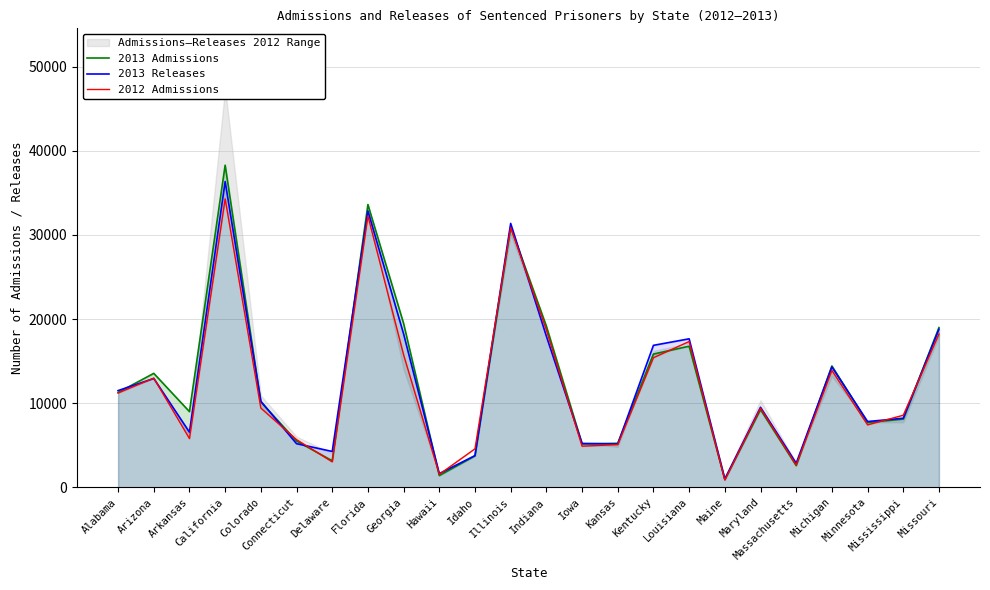

Reading left to right, what are all the values shown in this chart?

2013 Admissions: Alabama=11265	Arizona=13538	Arkansas=8987	California=38295	Colorado=10137	Connecticut=5492	Delaware=3142	Florida=33613	Georgia=19478	Hawaii=1380	Idaho=3719	Illinois=30959	Indiana=19161	Iowa=5159	Kansas=5220	Kentucky=15834	Louisiana=16770	Maine=929	Maryland=9223	Massachusetts=2567	Michigan=14417	Minnesota=7687	Mississippi=8105	Missouri=18983
2013 Releases: Alabama=11488	Arizona=12931	Arkansas=6541	California=36353	Colorado=10220	Connecticut=5177	Delaware=4251	Florida=32855	Georgia=18226	Hawaii=1615	Idaho=3761	Illinois=31370	Indiana=17959	Iowa=5202	Kansas=5133	Kentucky=16871	Louisiana=17646	Maine=971	Maryland=9504	Massachusetts=2855	Michigan=14307	Minnesota=7808	Mississippi=8201	Missouri=18790
2012 Admissions: Alabama=11203	Arizona=12970	Arkansas=5782	California=34294	Colorado=9409	Connecticut=5659	Delaware=3017	Florida=32265	Georgia=15743	Hawaii=1524	Idaho=4568	Illinois=30877	Indiana=18694	Iowa=4877	Kansas=5060	Kentucky=15399	Louisiana=17325	Maine=846	Maryland=9396	Massachusetts=2635	Michigan=13888	Minnesota=7412	Mississippi=8559	Missouri=18216